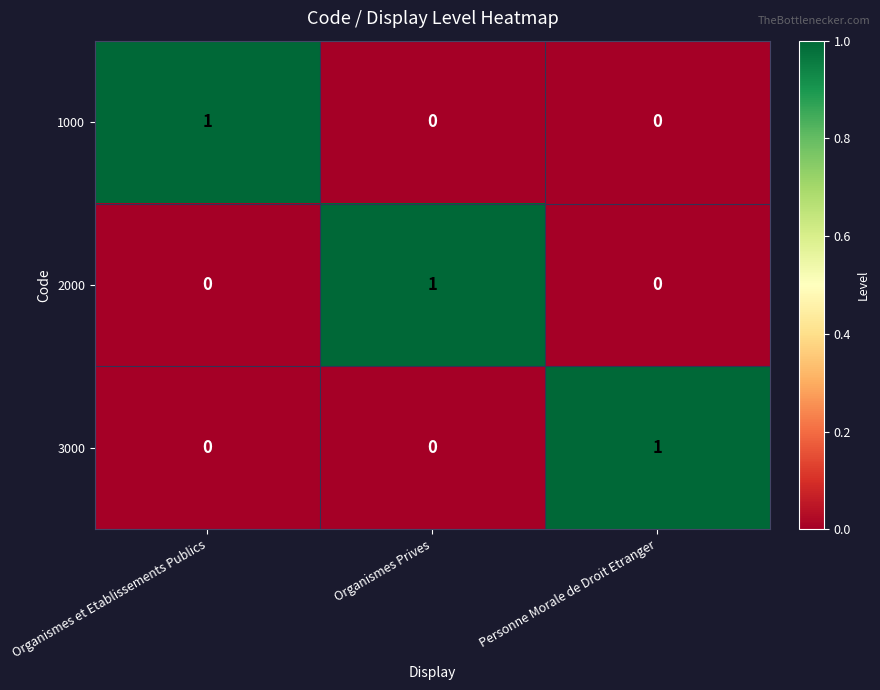

Is the value of 3000 at Personne Morale de Droit Etranger greater than the value of 1000 at Personne Morale de Droit Etranger?

Yes